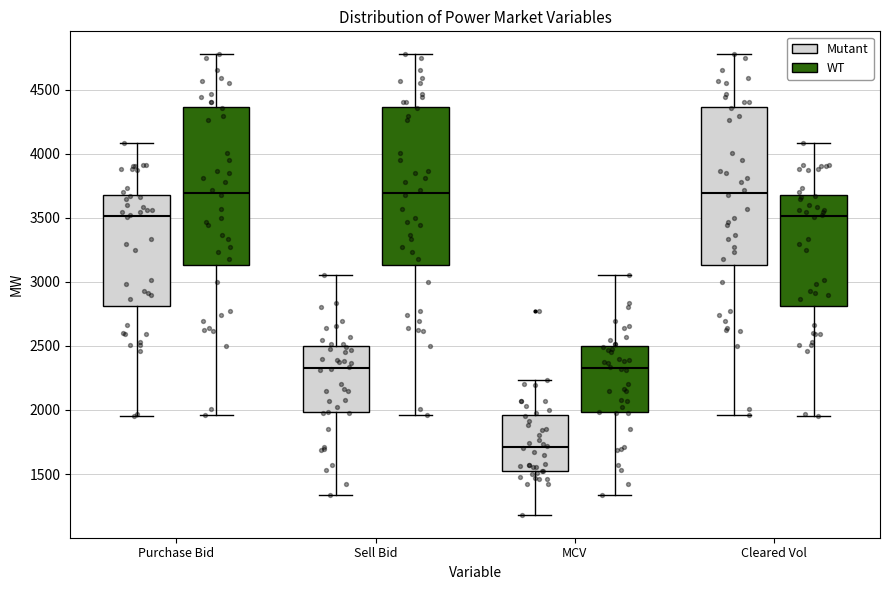

Reading left to right, read every box against the y-axis: the position of its median line, the range the box covers, and the ends of its whiskers. The values are not printed on the chart, so give them approximately, as read against the axis.

Purchase Bid (Mutant): median 3500, box 2800 to 3650, whiskers 1950 to 4100
Purchase Bid (WT): median 3700, box 3150 to 4350, whiskers 1950 to 4750
Sell Bid (Mutant): median 2350, box 2000 to 2500, whiskers 1350 to 3050
Sell Bid (WT): median 3700, box 3150 to 4350, whiskers 1950 to 4750
MCV (Mutant): median 1700, box 1550 to 1950, whiskers 1200 to 2250
MCV (WT): median 2350, box 2000 to 2500, whiskers 1350 to 3050
Cleared Vol (Mutant): median 3700, box 3150 to 4350, whiskers 1950 to 4750
Cleared Vol (WT): median 3500, box 2800 to 3650, whiskers 1950 to 4100